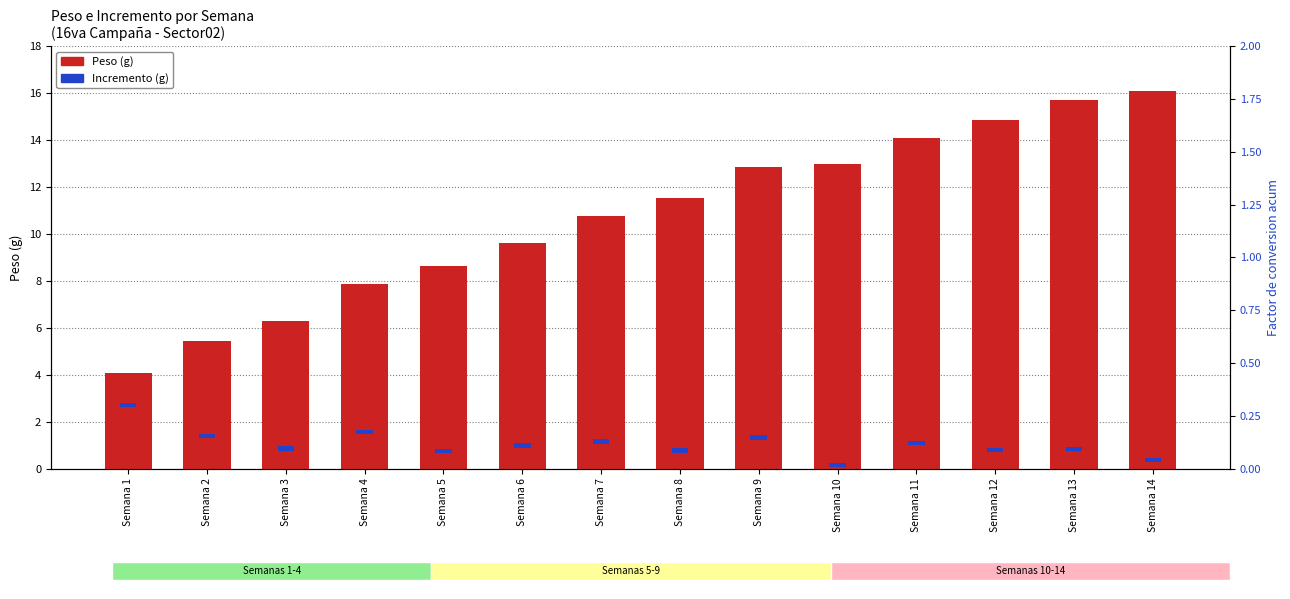

What is the minimum value shown in the chart?

0.2